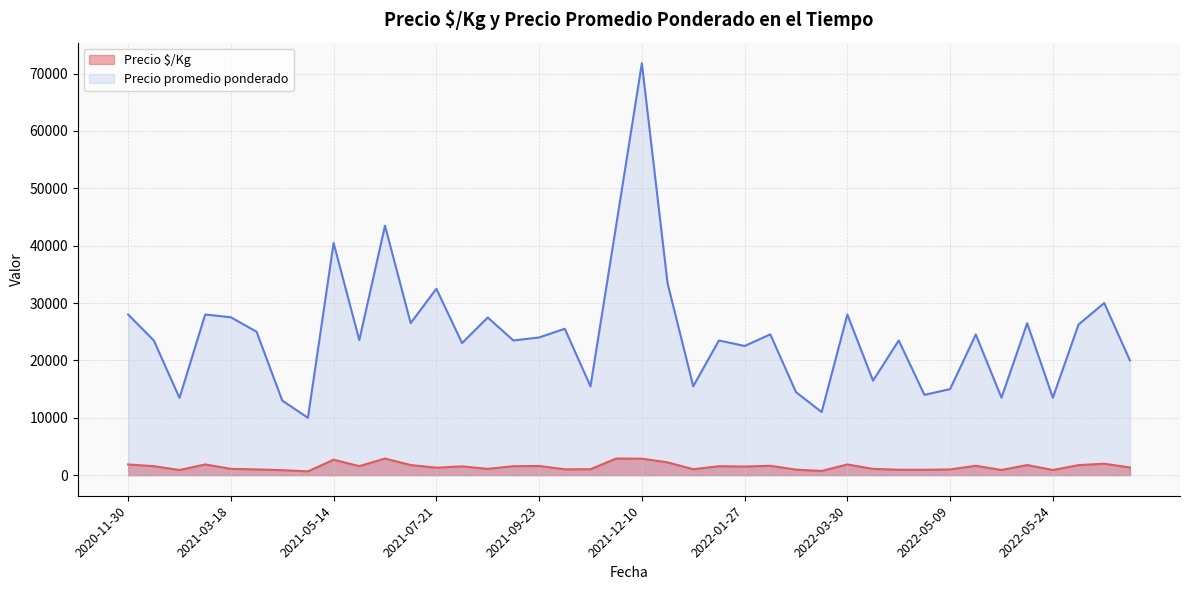

What are all the series names shown in the legend?

Precio $/Kg, Precio promedio ponderado